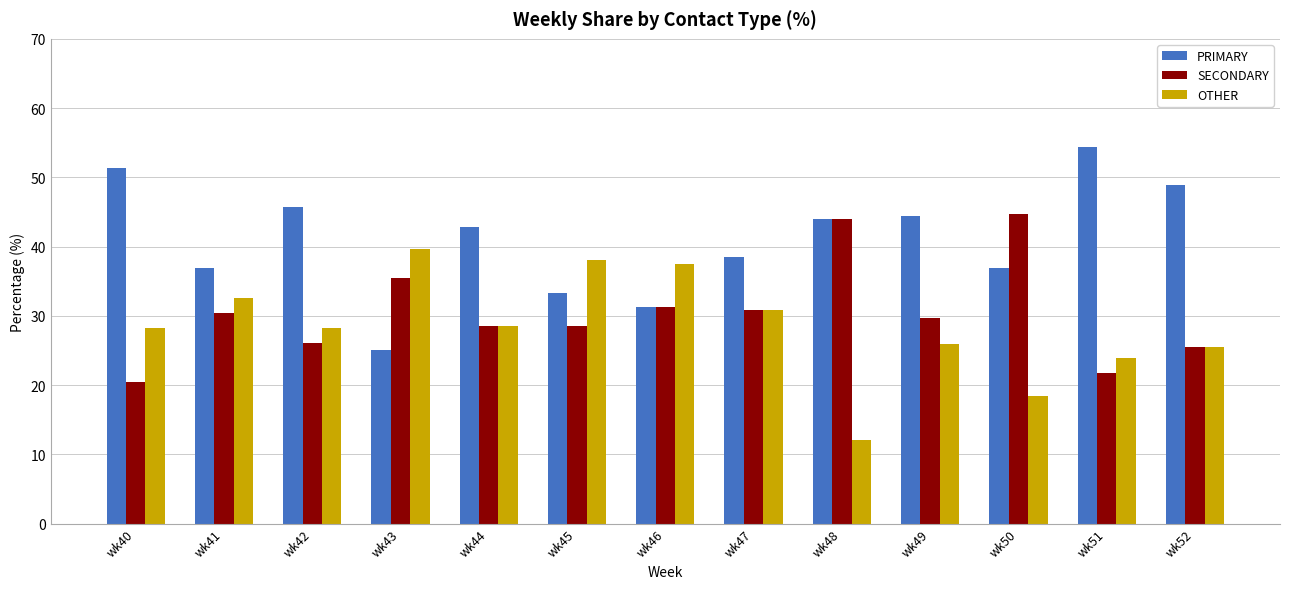

Where does the PRIMARY series first go above 42?

wk40